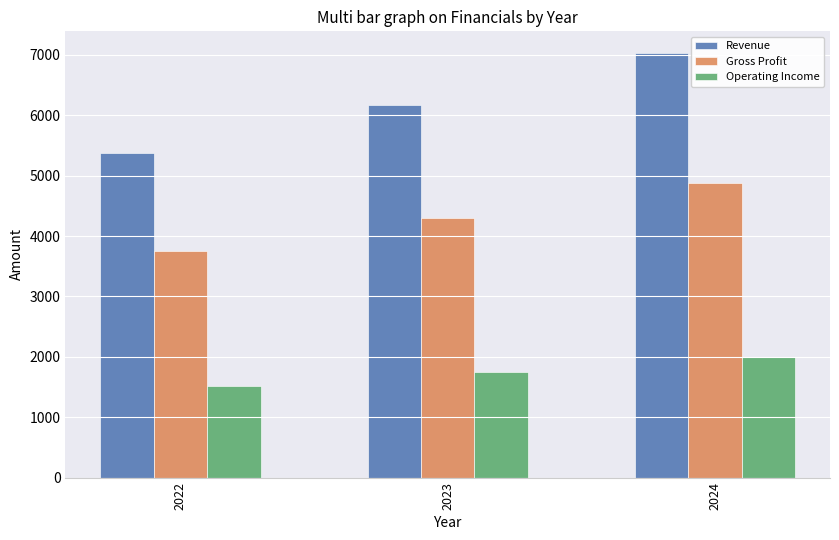

What is the difference between the Gross Profit values at 2022 and 2023?

554.3